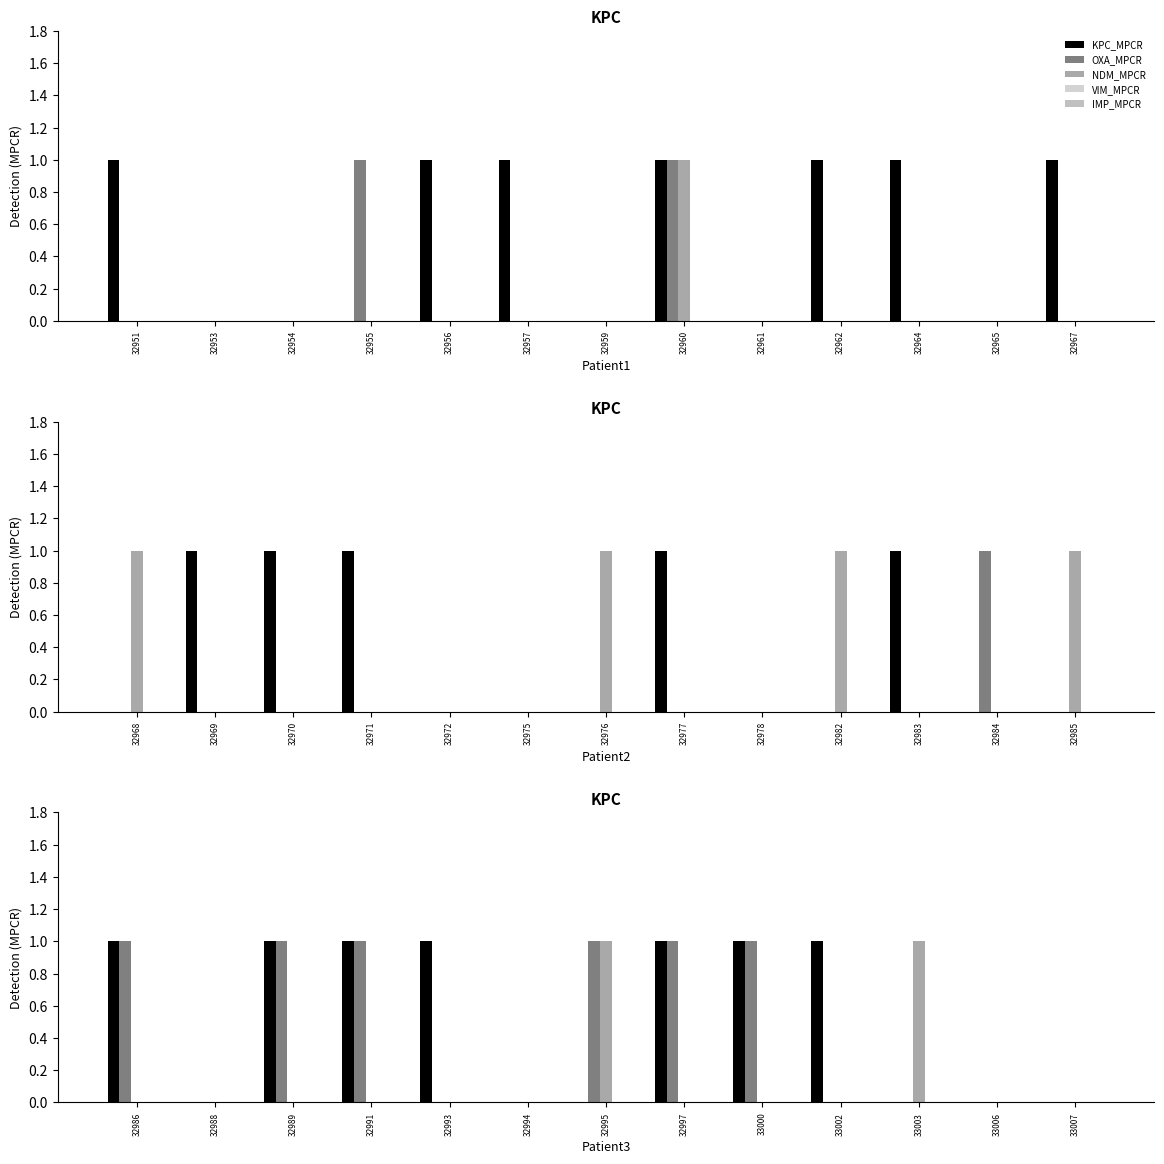

Does the chart contain stacked bars?

No